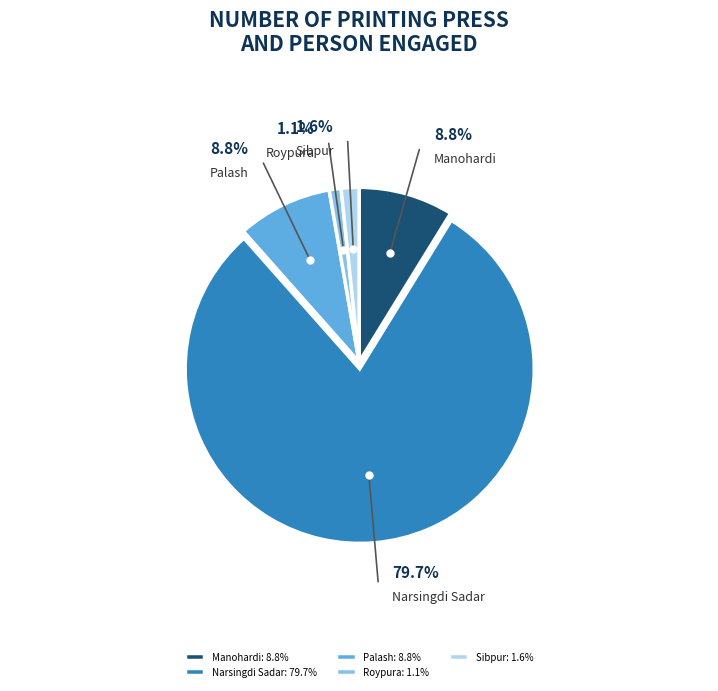

To the nearest percent, what is the average slice percentage?

20%